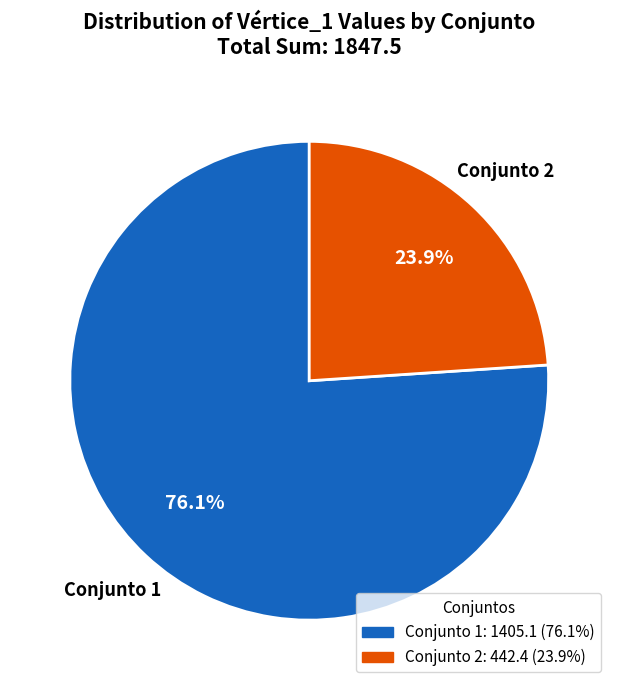

Which has a higher value, Conjunto 2 or Conjunto 1?

Conjunto 1